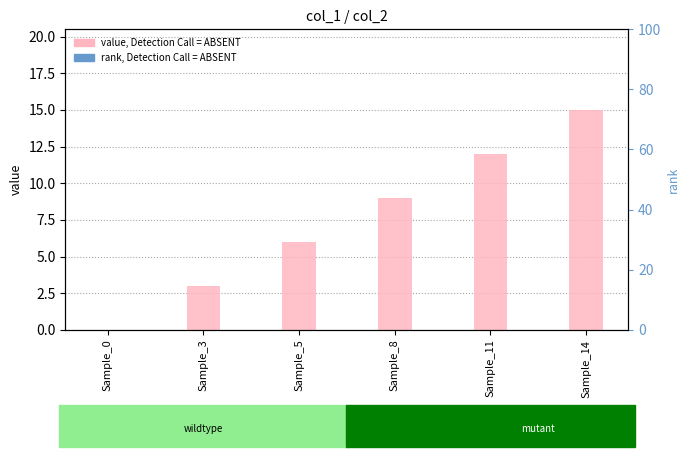

The value of rank, Detection Call = ABSENT at Sample_3 is 0. True or false?

True